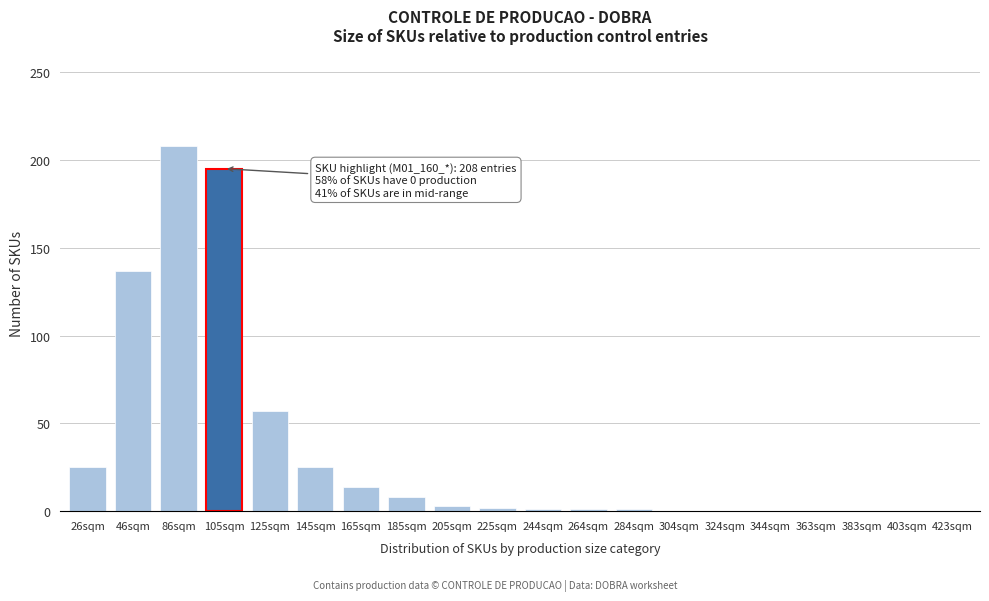

What is the maximum value shown in the chart?

208